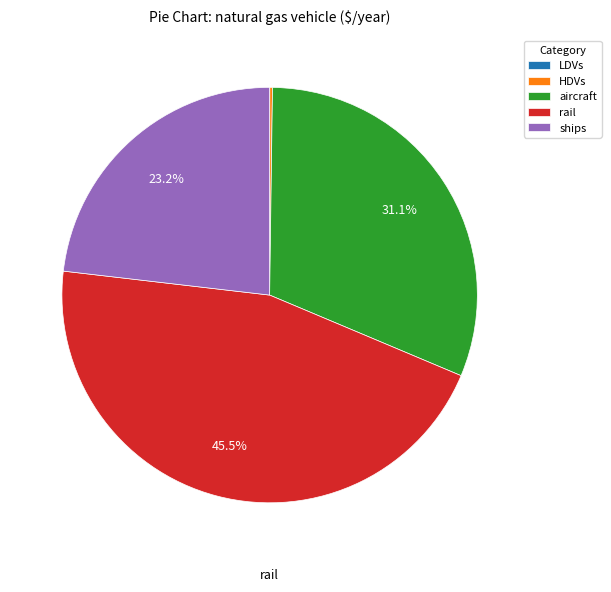

What is the largest slice in the pie chart?

rail